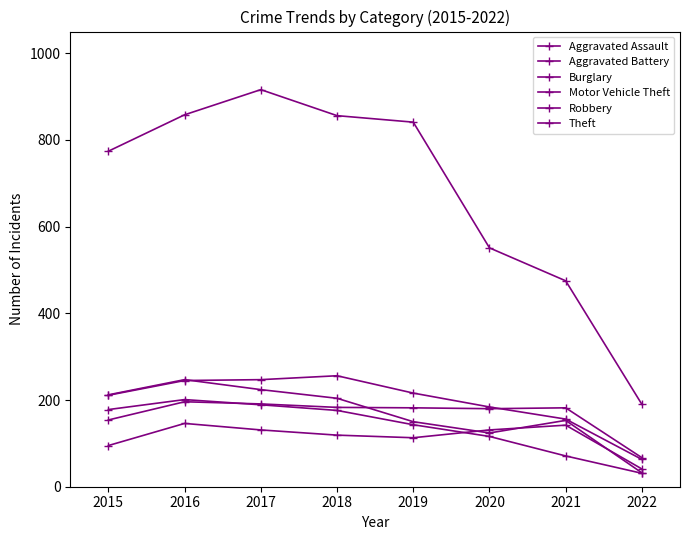

Rank the series by their maximum value, from lowest to highest.

Aggravated Assault, Aggravated Battery, Burglary, Robbery, Motor Vehicle Theft, Theft